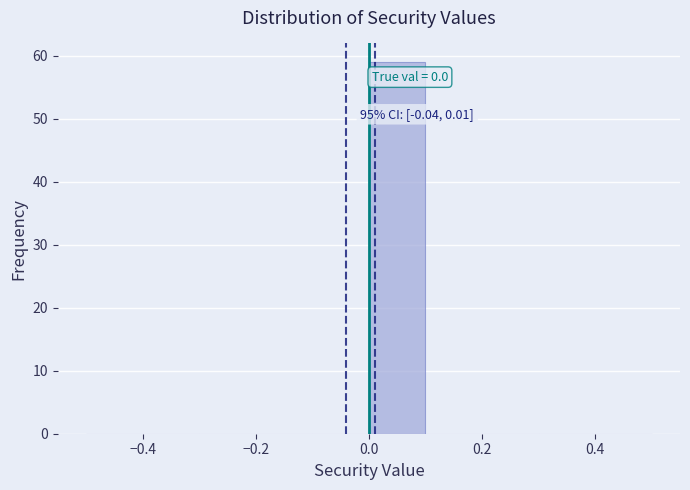

Over which range of the x-axis is the bar tallest?

0.0 to 0.1